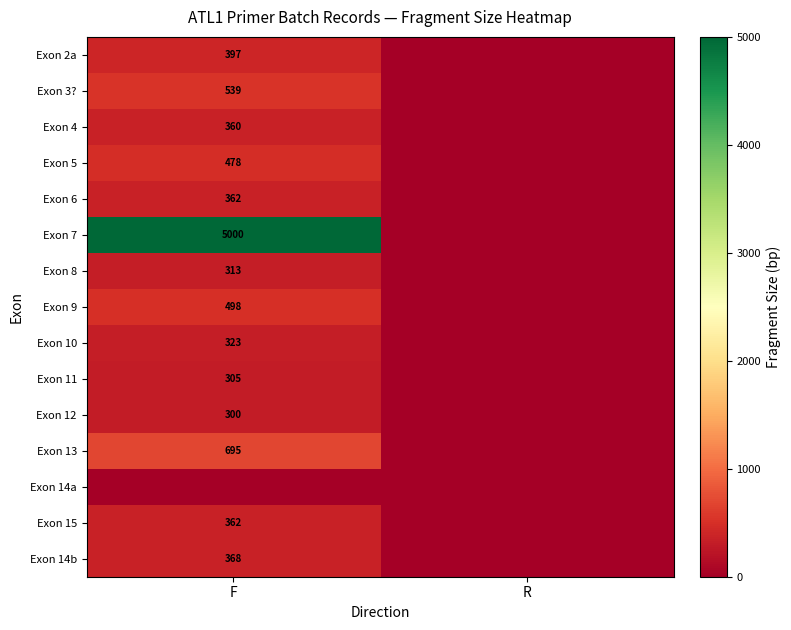

True or false: Exon 3? has a value of 152 at F.

False